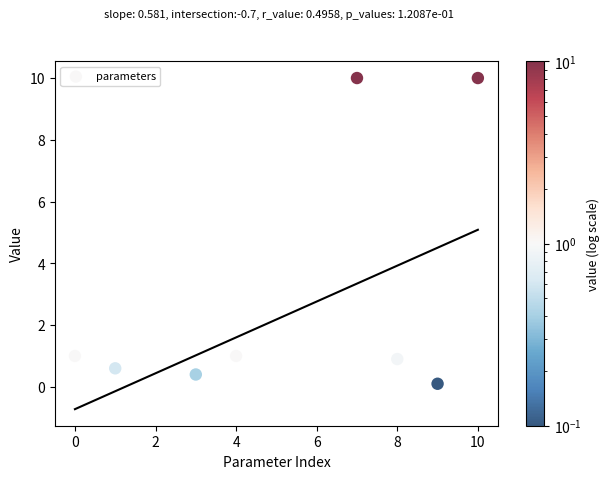

What is the average Y value?

2.2